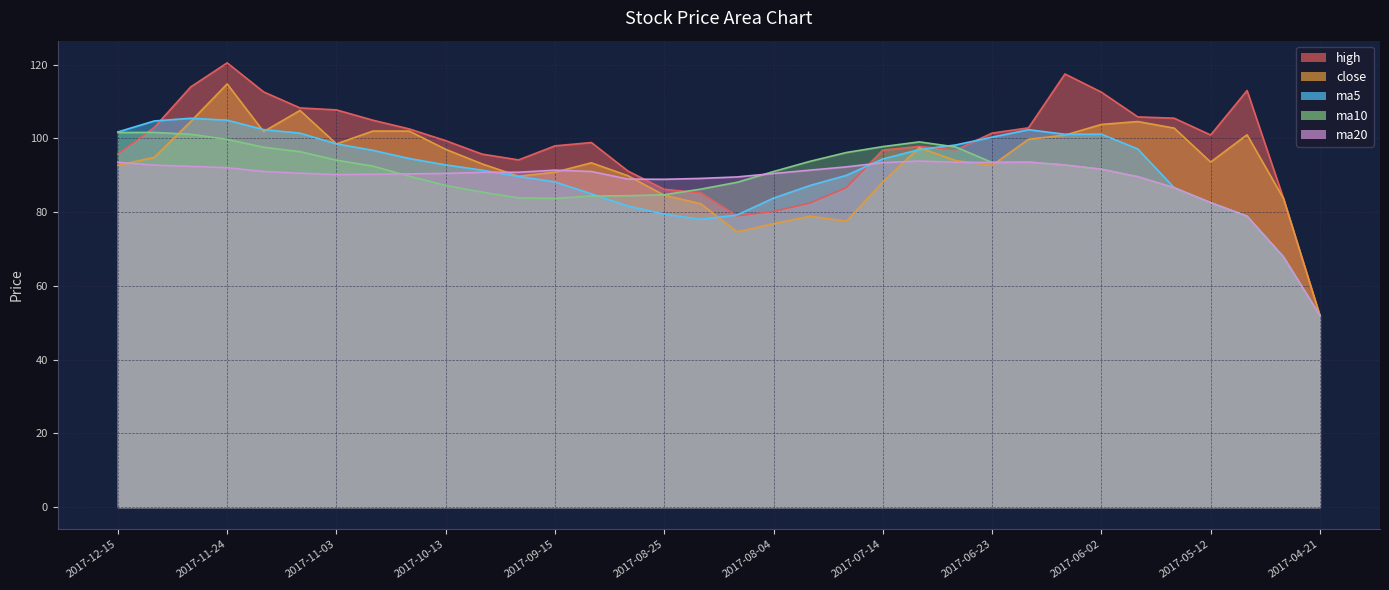

Which series has the widest spread of values?

high